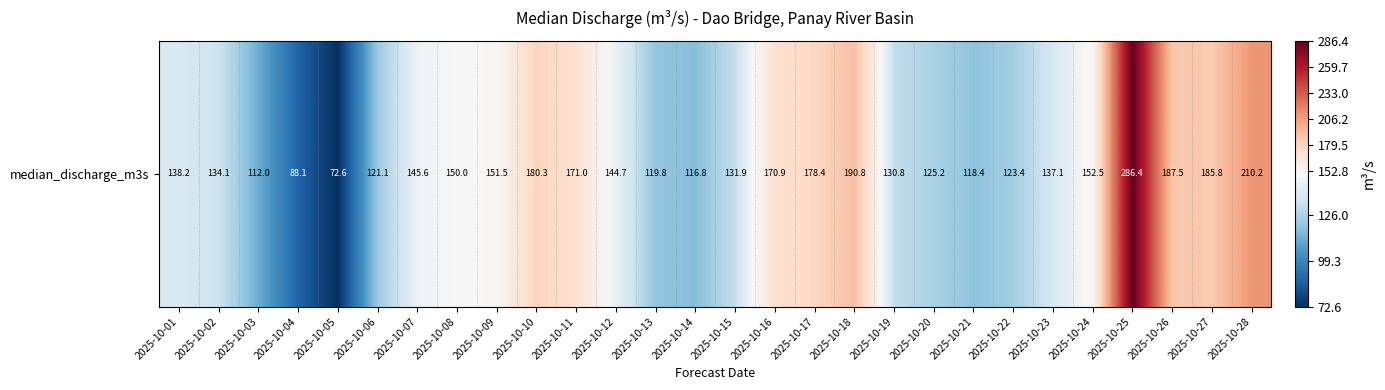

Which category has the lowest value across all series?

2025-10-05